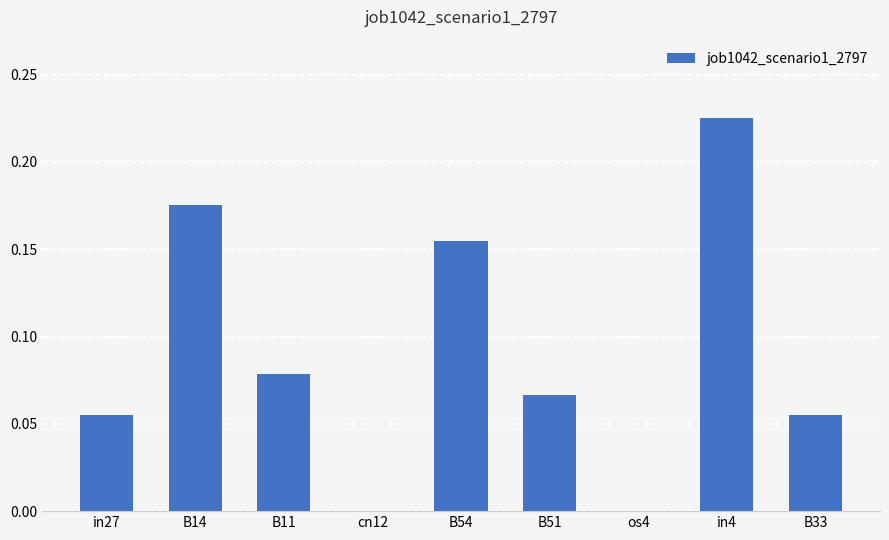

Between B11 and B14, which is larger?

B14